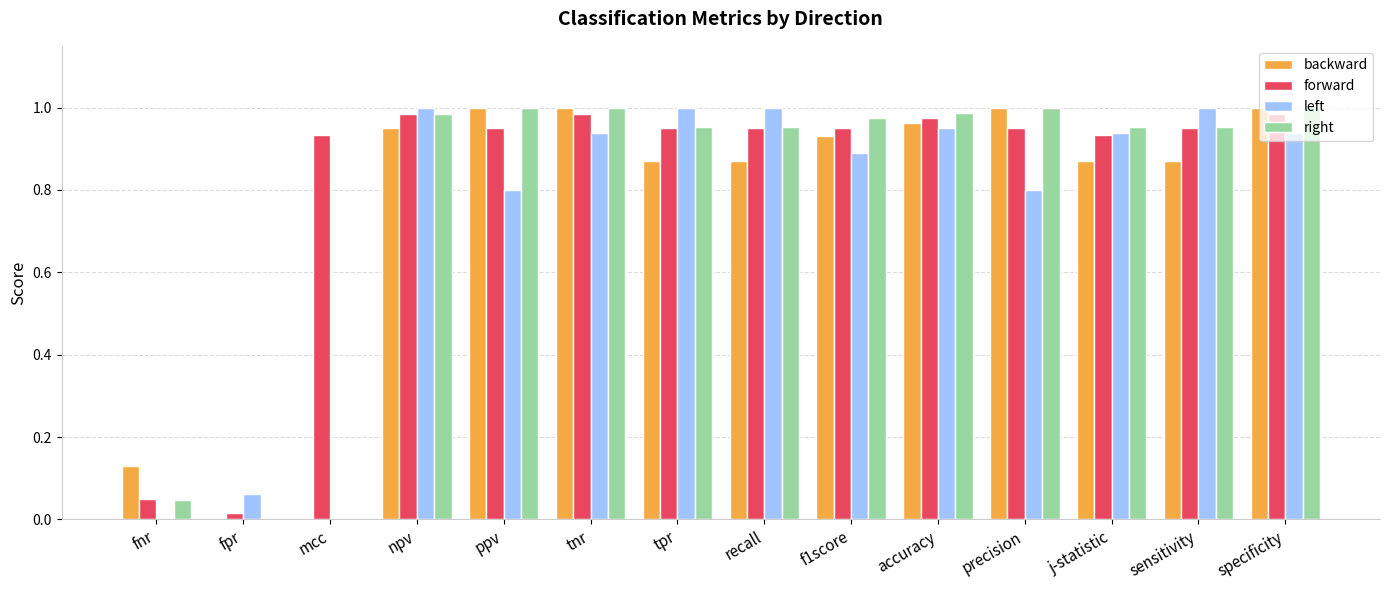

What is the average value of the backward series?

0.7